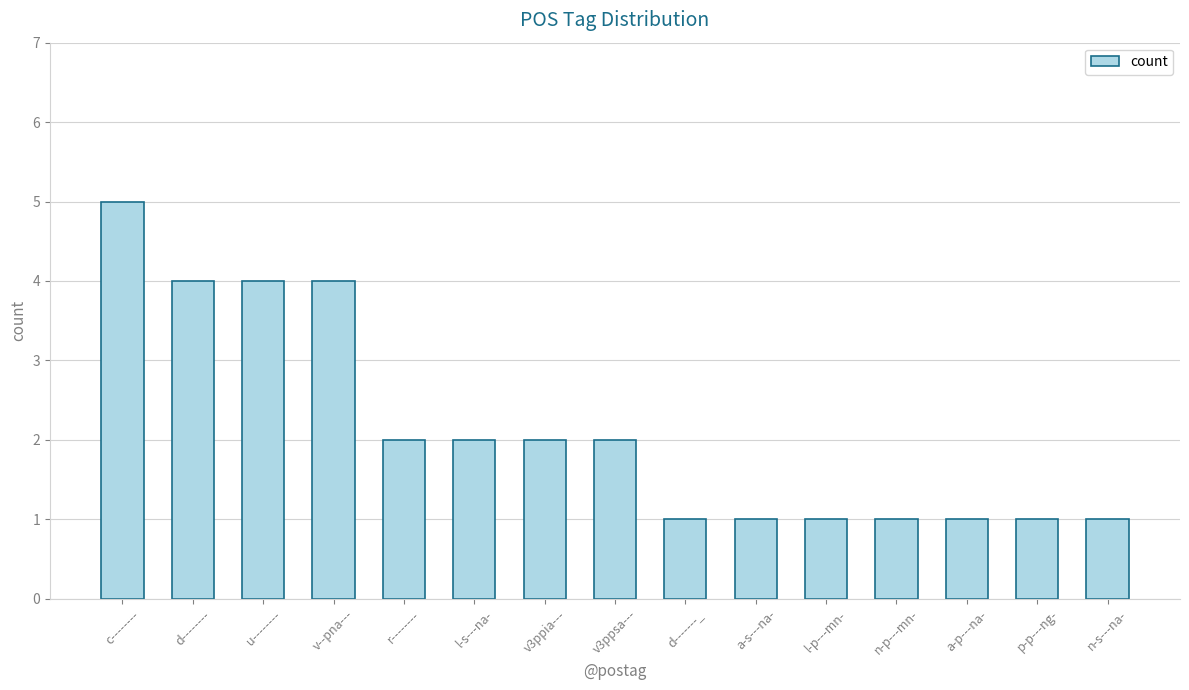

Does the chart contain stacked bars?

No